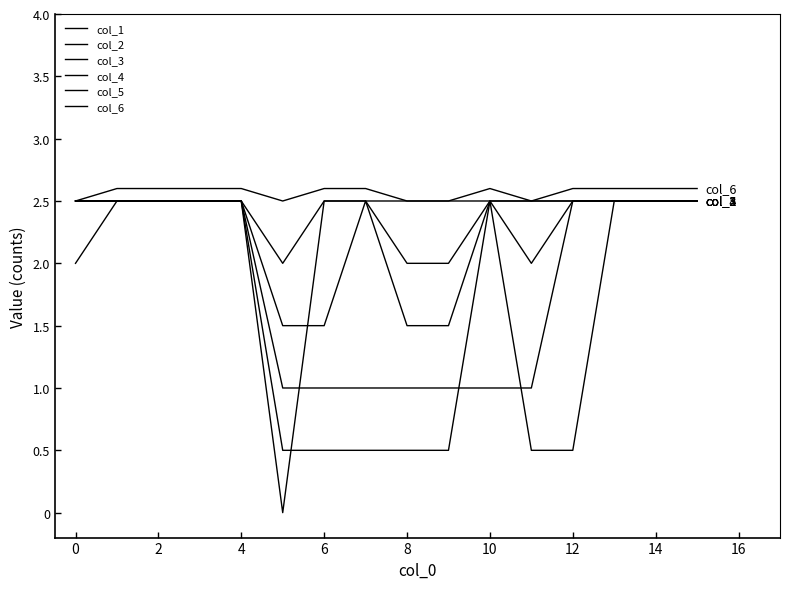

How many lines are shown in the chart?

6